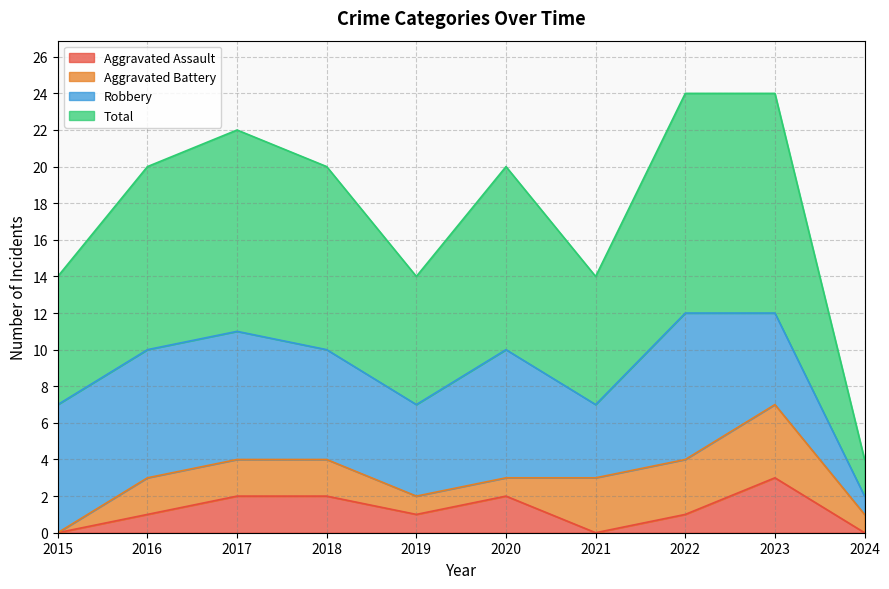

Which category has the highest value in the Aggravated Assault series?

2023